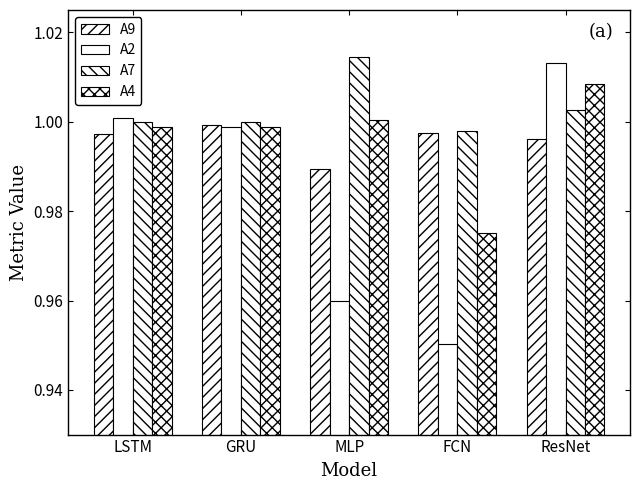

Reading right to left, list all the values displayed in this chart.

A9: 1.0	1.0	1.0	1.0	1.0
A2: 1.0	1.0	1.0	1.0	1.0
A7: 1.0	1.0	1.0	1.0	1.0
A4: 1.0	1.0	1.0	1.0	1.0